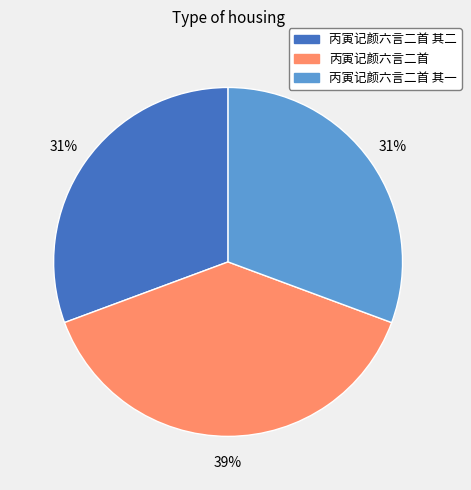

To the nearest percent, what is the average slice percentage?

33%